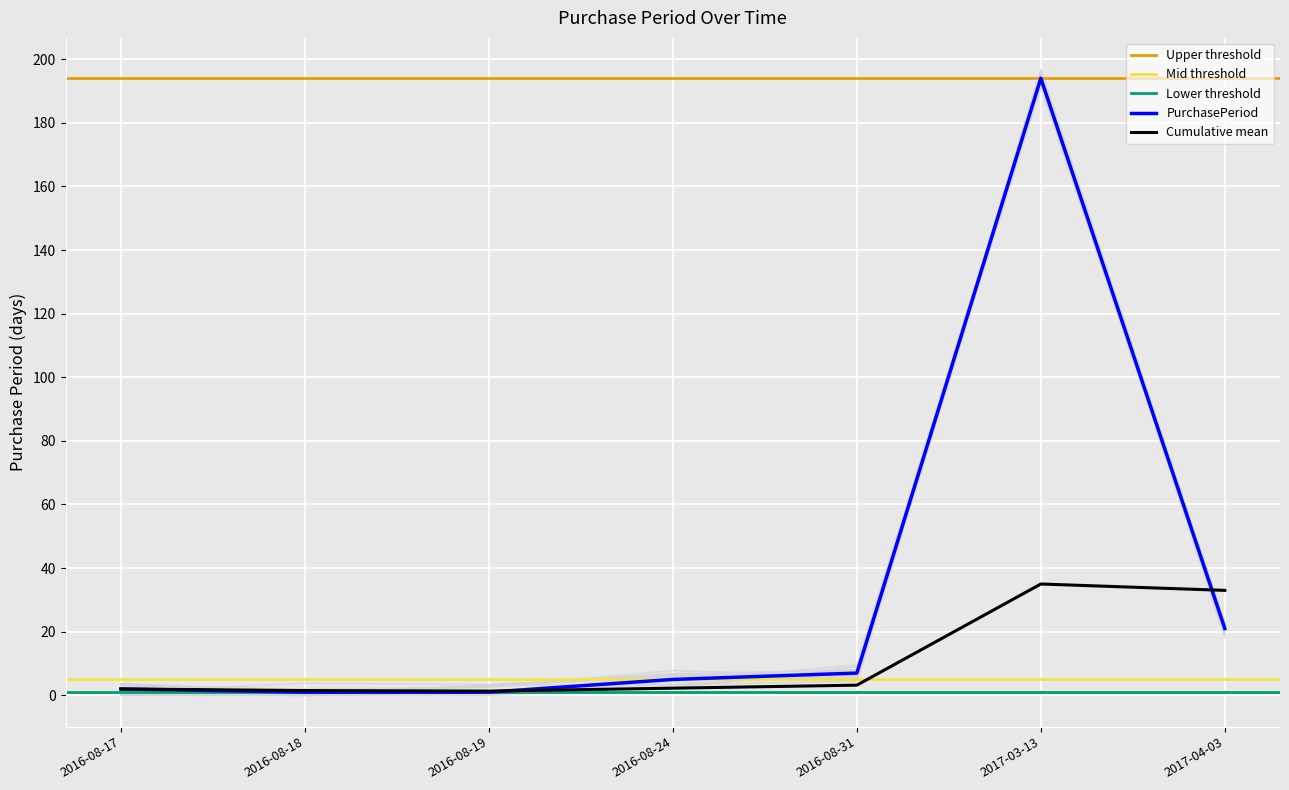

List the labels in order of value, smallest first.

2016-08-18, 2016-08-19, 2016-08-17, 2016-08-24, 2016-08-31, 2017-04-03, 2017-03-13